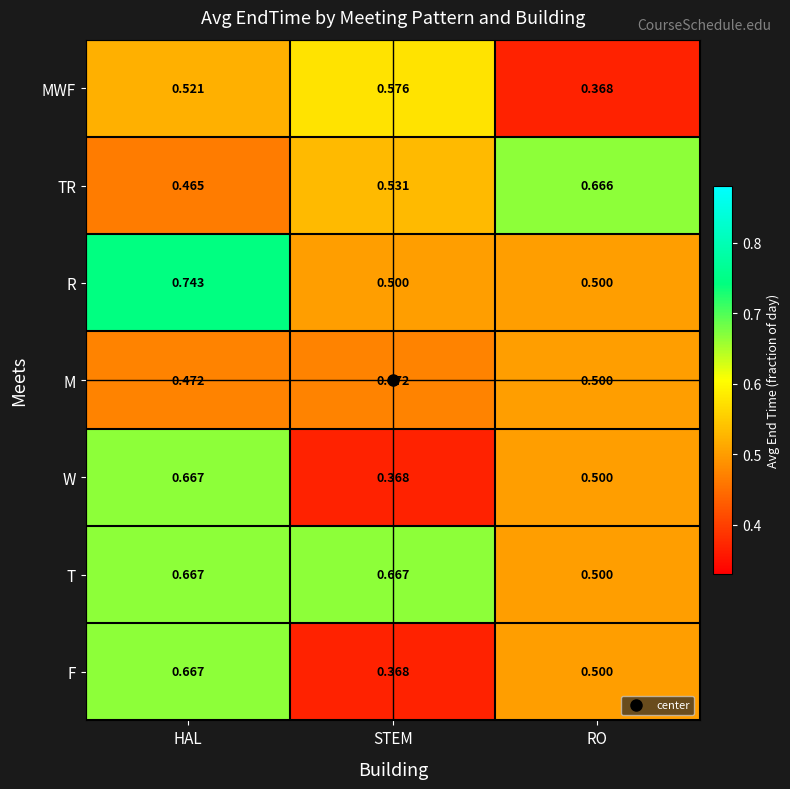

Where is TR nearest to the value 0?

HAL